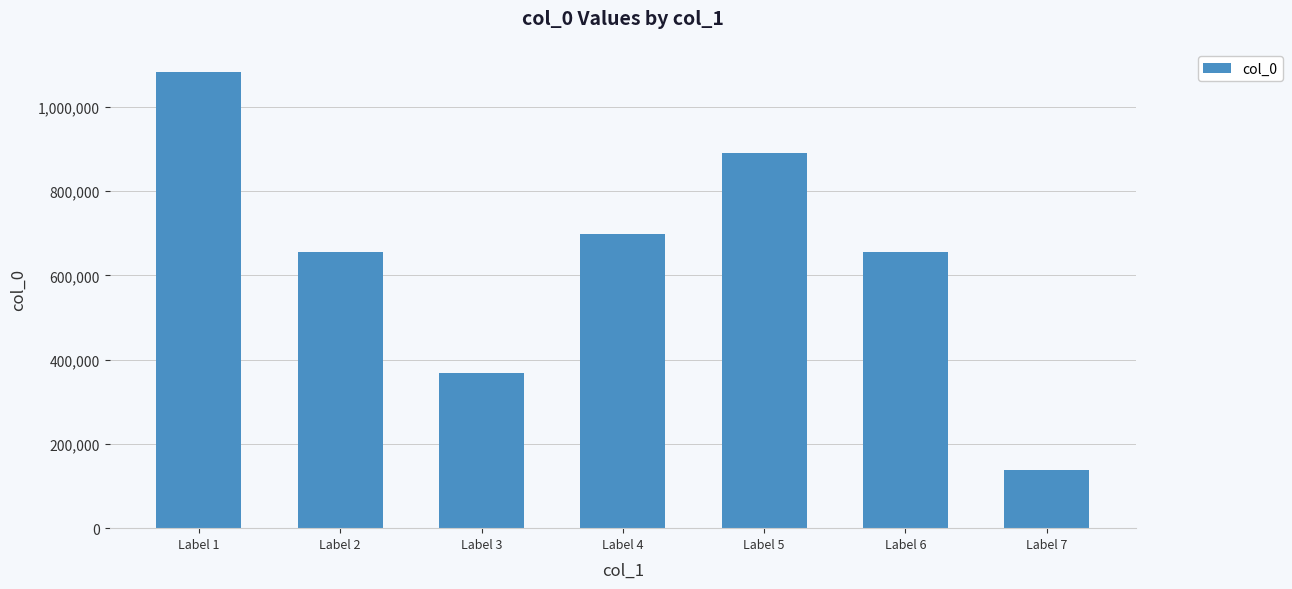

What is the value of the 5th bar from the left?

889124